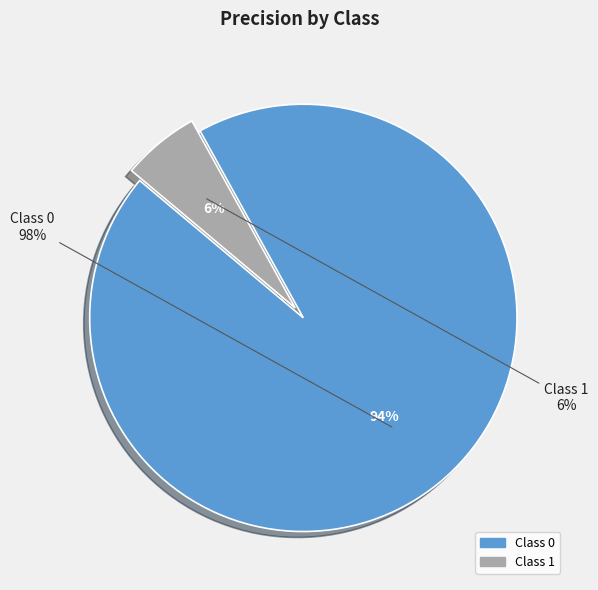

Combined, what portion of the pie is 0 and 1?

100.0%